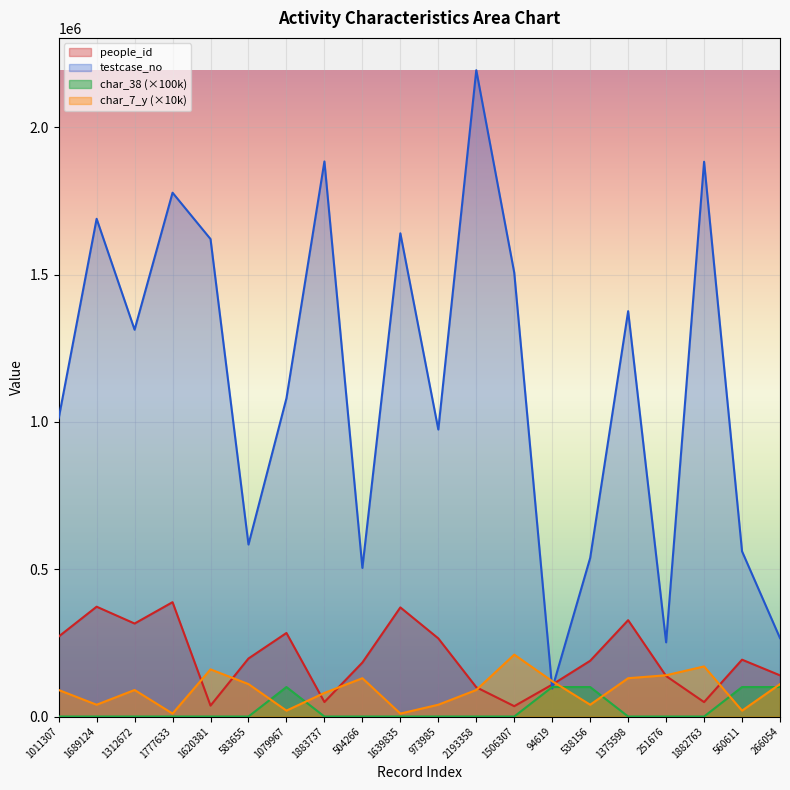

Reading left to right, what are all the values shown in this chart?

people_id: 271342	372682	315554	388033	37012	196918	283515	49178	183166	370270	265120	99367	35119	108330	189148	326960	137418	48962	192871	139732
testcase_no: 1011308	1689125	1312673	1777634	1620382	583656	1079968	1883738	504267	1639836	973986	2193359	1506308	94620	538157	1375599	251677	1882764	560612	266055
char_38: 0	0	0	0	0	0	100000	0	0	0	0	0	0	100000	100000	0	0	0	100000	100000
char_7_y: 90000	40000	90000	10000	160000	110000	20000	80000	130000	10000	40000	90000	210000	120000	40000	130000	140000	170000	20000	110000